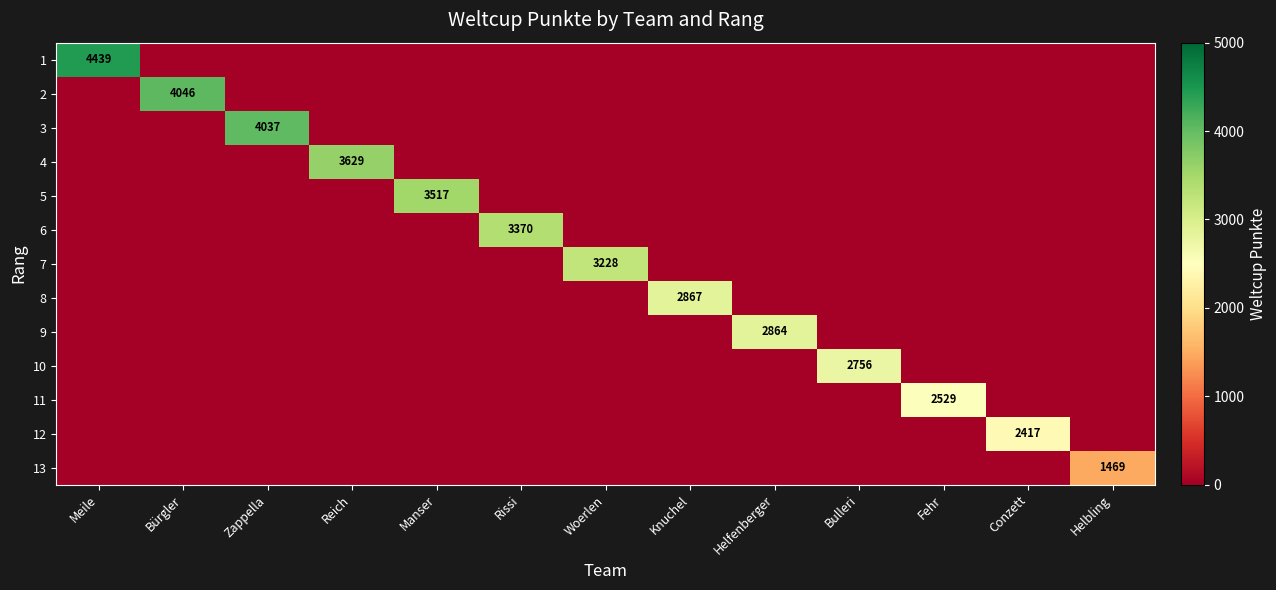

List the labels in order of 4 value, smallest first.

Meile, Bürgler, Zappella, Manser, Rissi, Woerlen, Knuchel, Helfenberger, Bulleri, Fehr, Conzett, Helbling, Reich